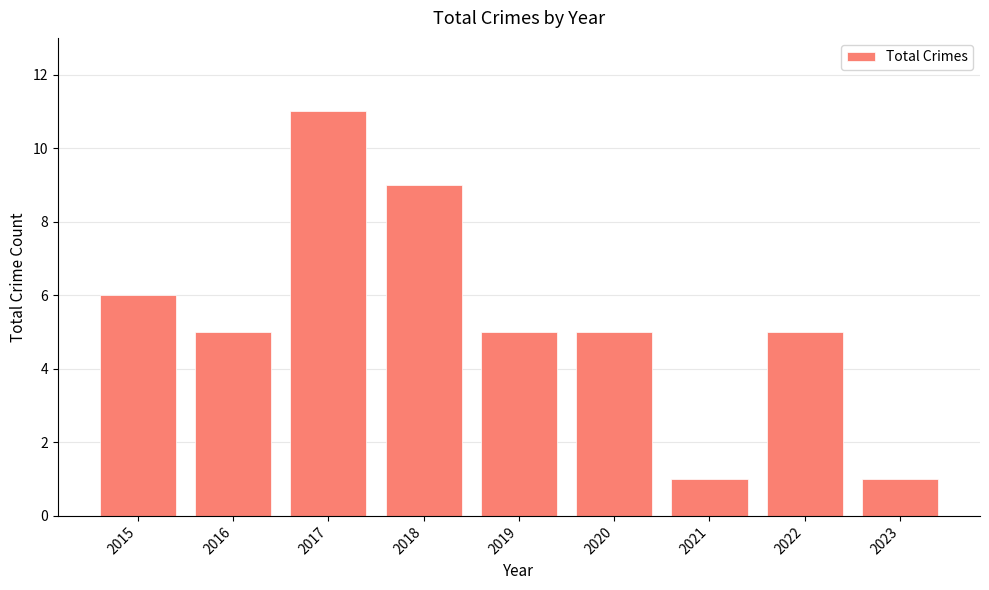

What is the average value?

5